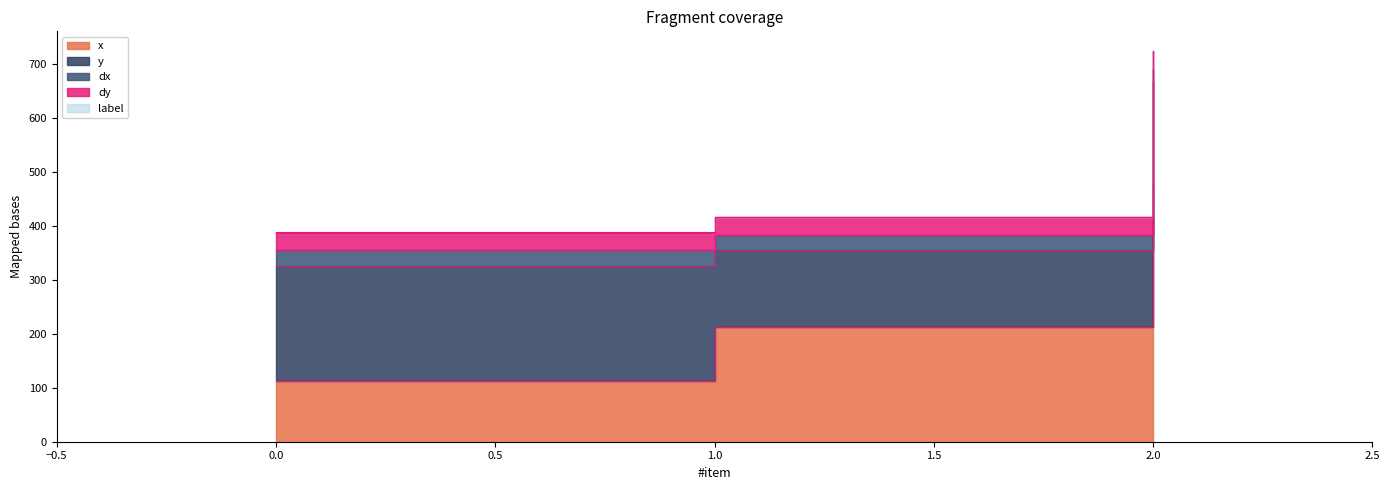

The value of dx at 2 is 23.1. True or false?

True